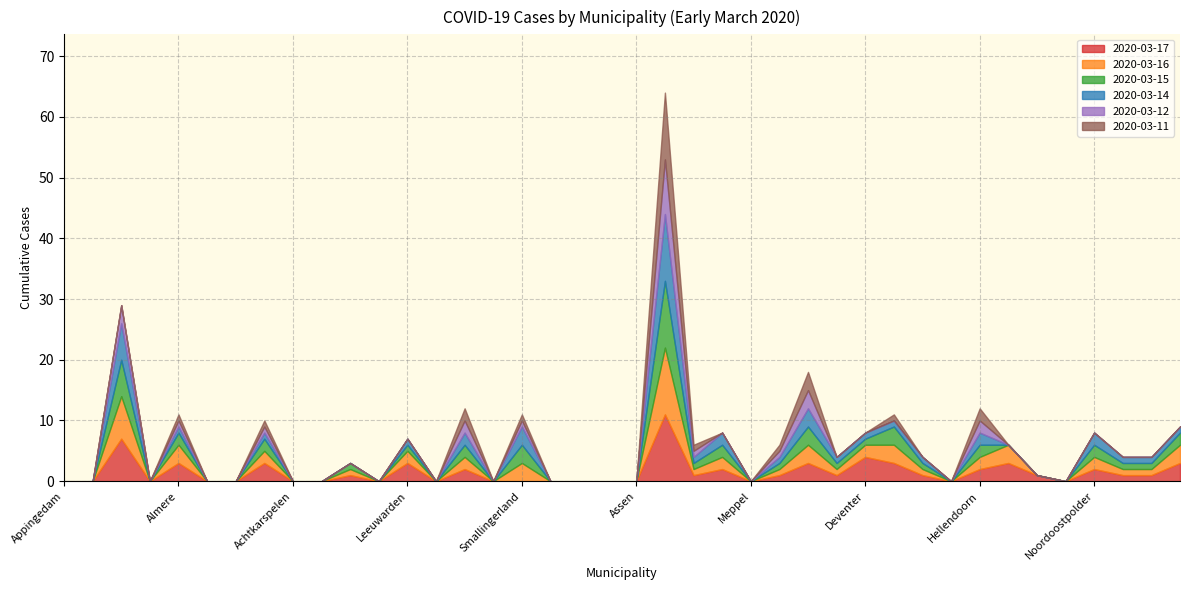

What is the maximum value for 2020-03-17?

11